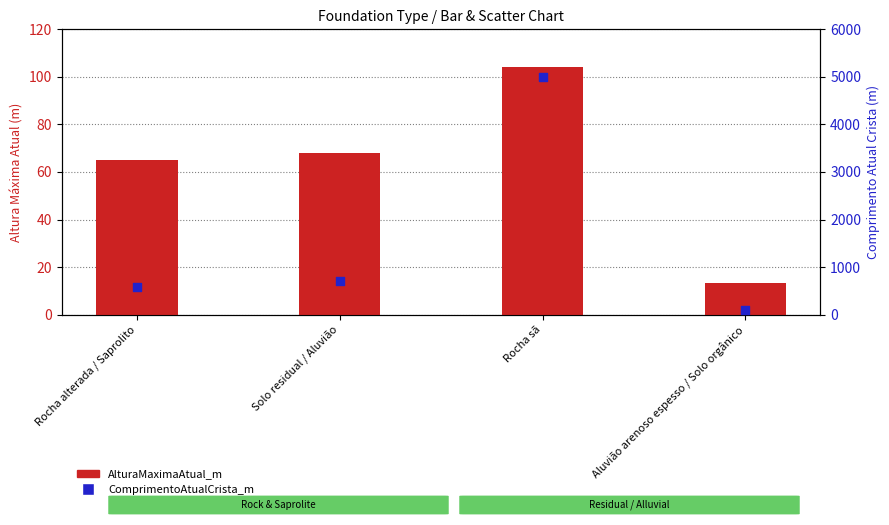

What are all the series names shown in the legend?

AlturaMaximaAtual_m (m), ComprimentoAtualCrista_m (m)